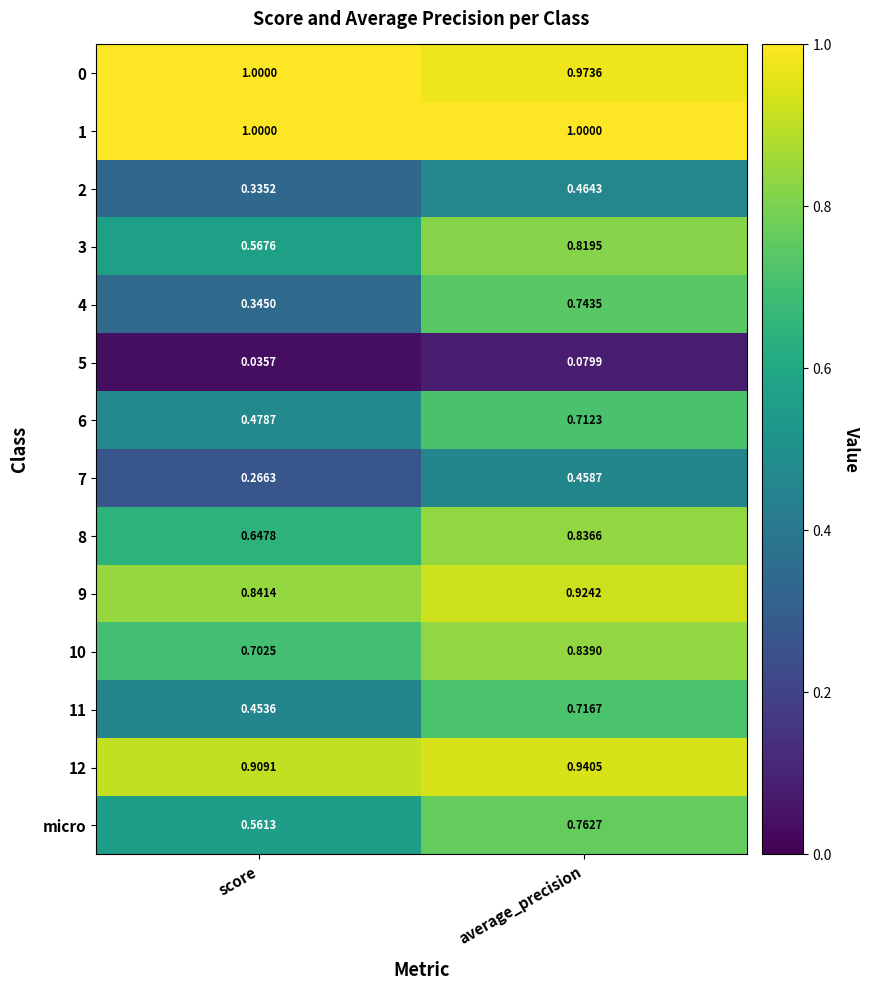

At which label does 11 reach its peak?

average_precision